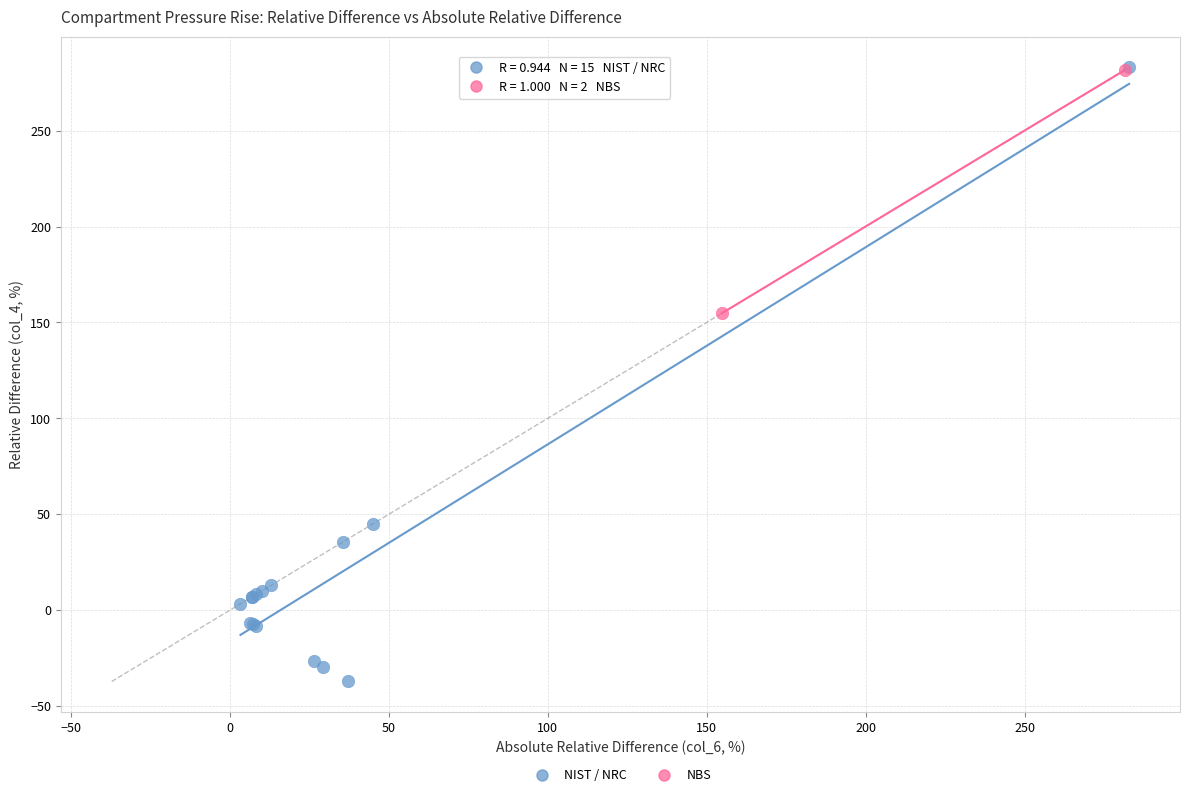

What are all the series names shown in the legend?

NIST / NRC, NBS